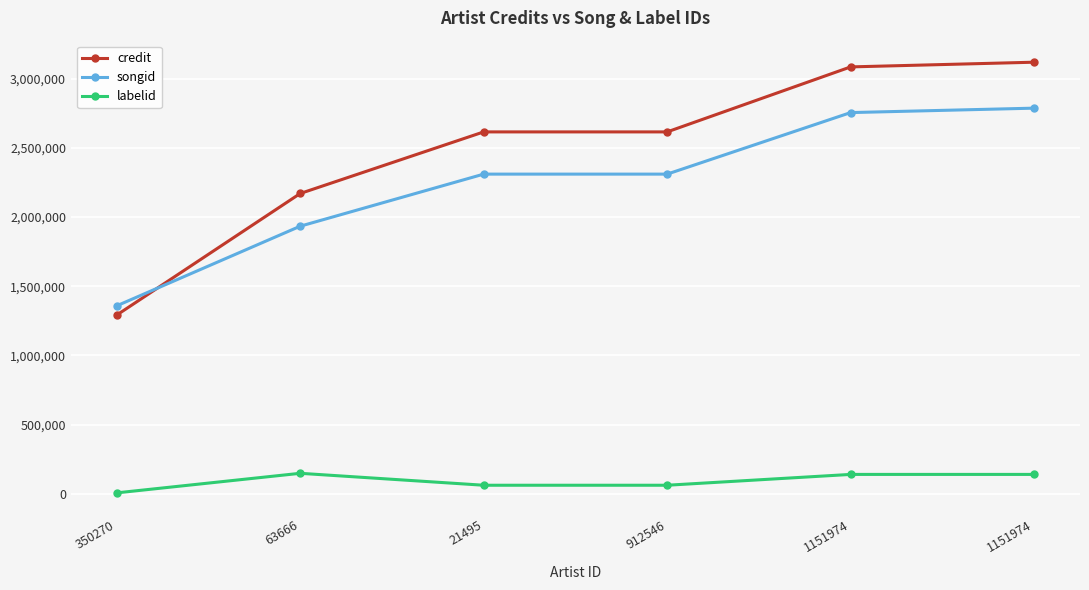

What are all the series names shown in the legend?

credit, songid, labelid